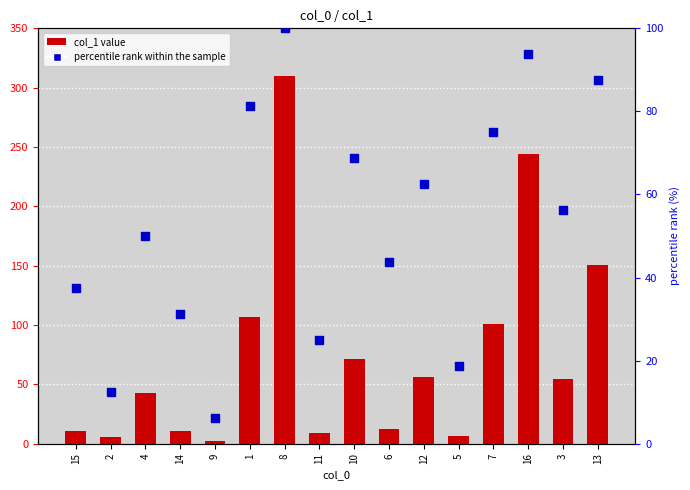

Which series contains the highest Y value?

col_1 value